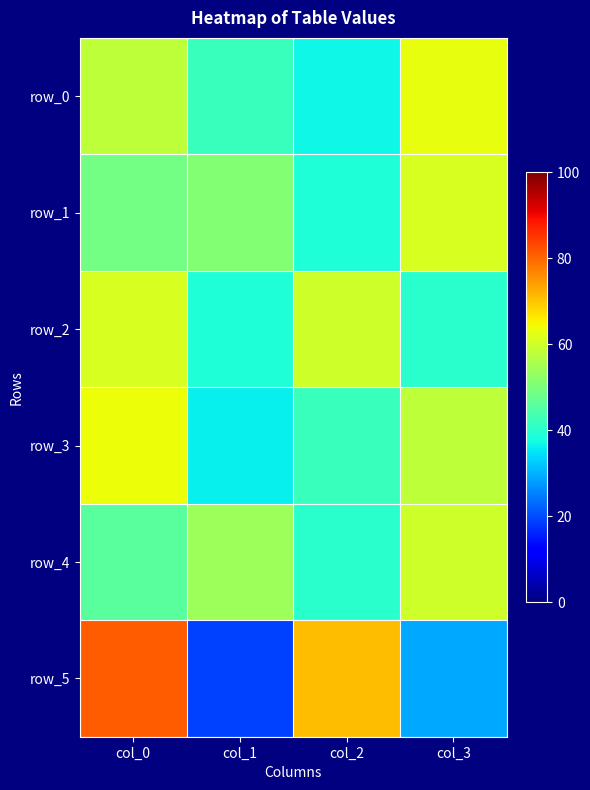

At how many categories does at least one series exceed 32?

4